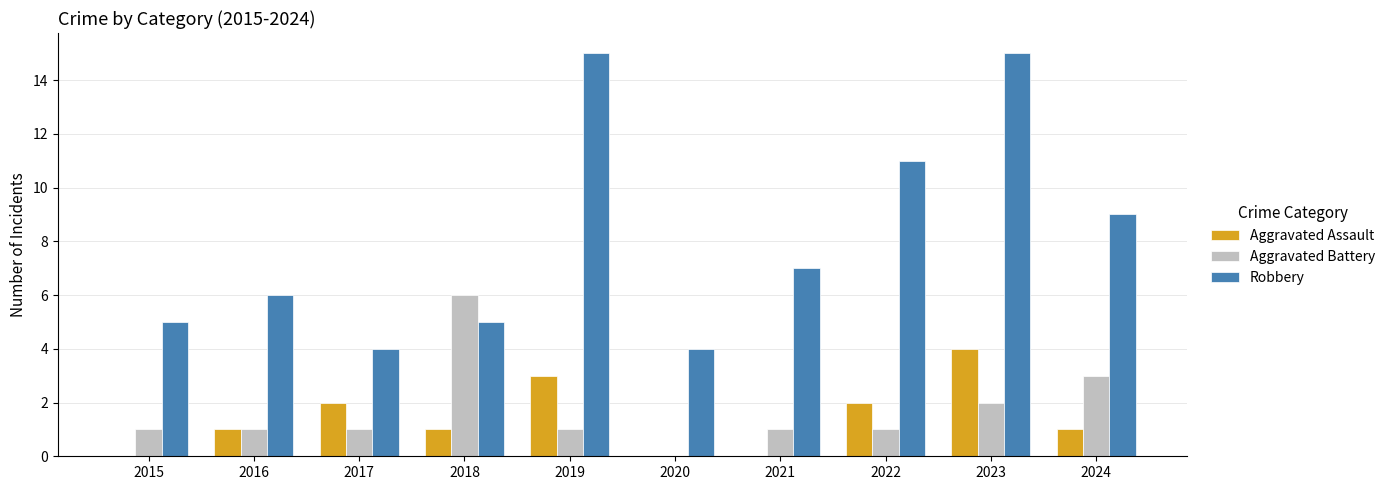

Count the Aggravated Battery values in the range 1 to 2.

7